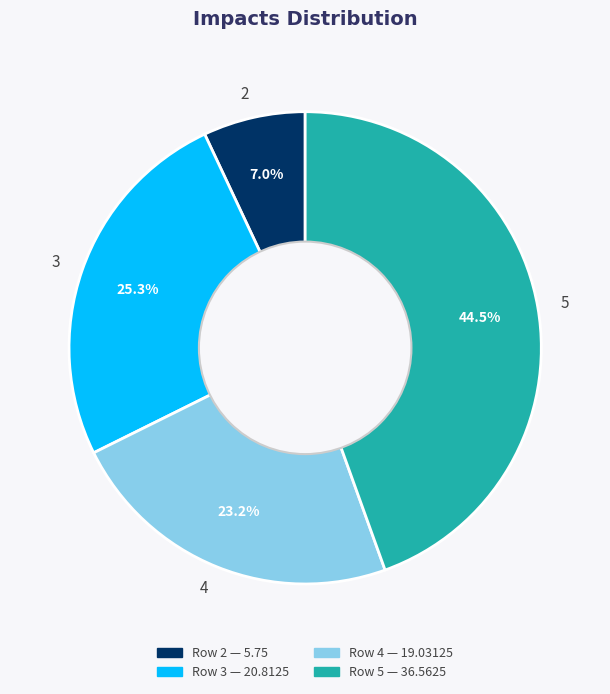

Approximately how many times larger is the value at 2 compared to 4?

0.3